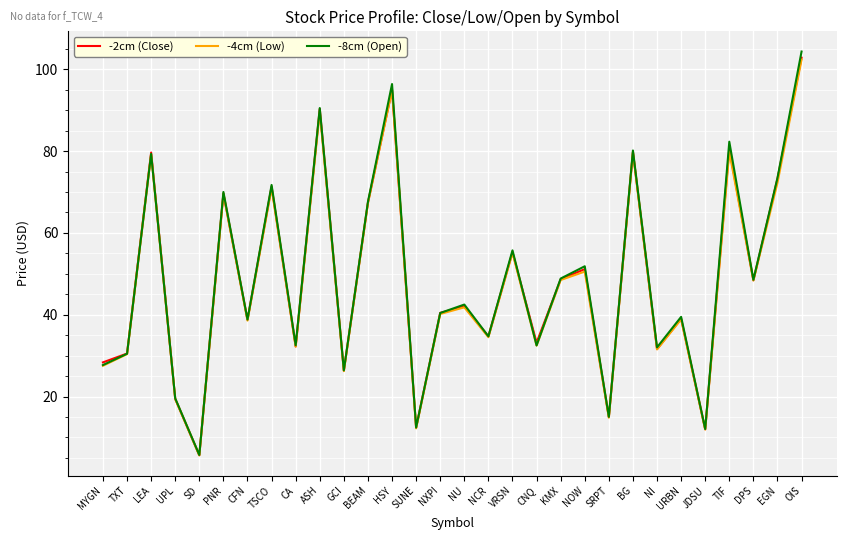

Between NU and NOW, which series saw the biggest shift?

-8cm (Open)